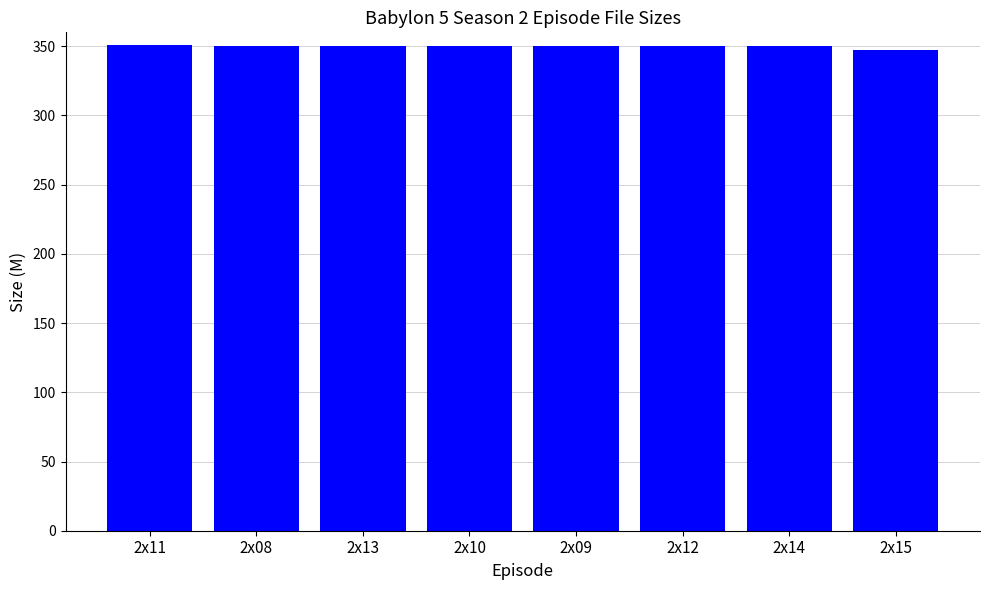

What is the label of the 2nd bar from the right?

2x14